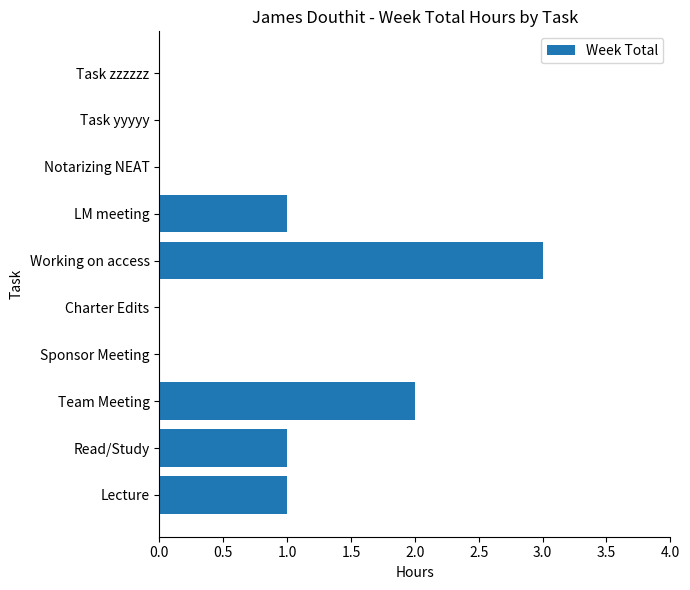

Reading top to bottom, what are all the values shown in this chart?

Task zzzzzz=0	Task yyyyy=0	Notarizing NEAT=0	LM meeting=1	Working on access=3	Charter Edits=0	Sponsor Meeting=0	Team Meeting=2	Read/Study=1	Lecture=1